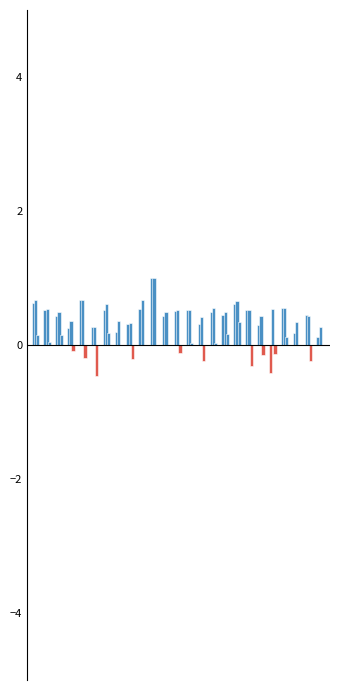

What is the total value across all series at 2?

1.1